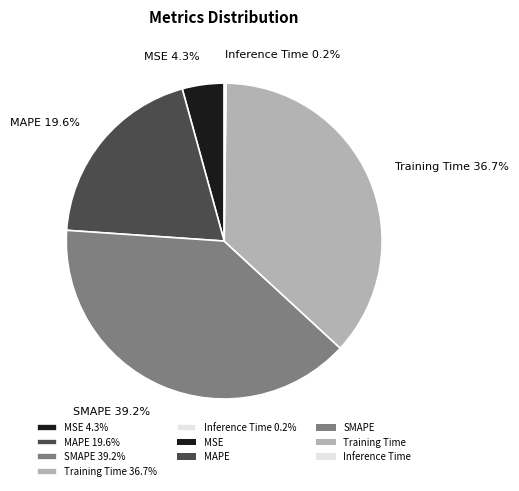

The MAPE slice represents 31% of the pie. True or false?

False